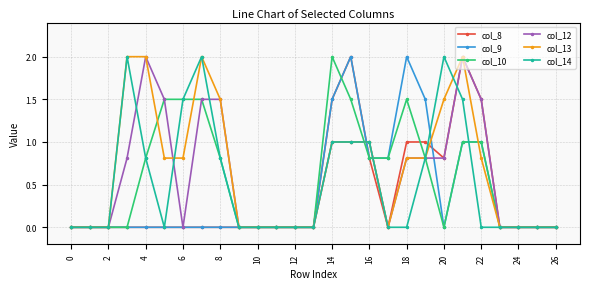

True or false: col_14 has more than 2 interior local peaks.

True